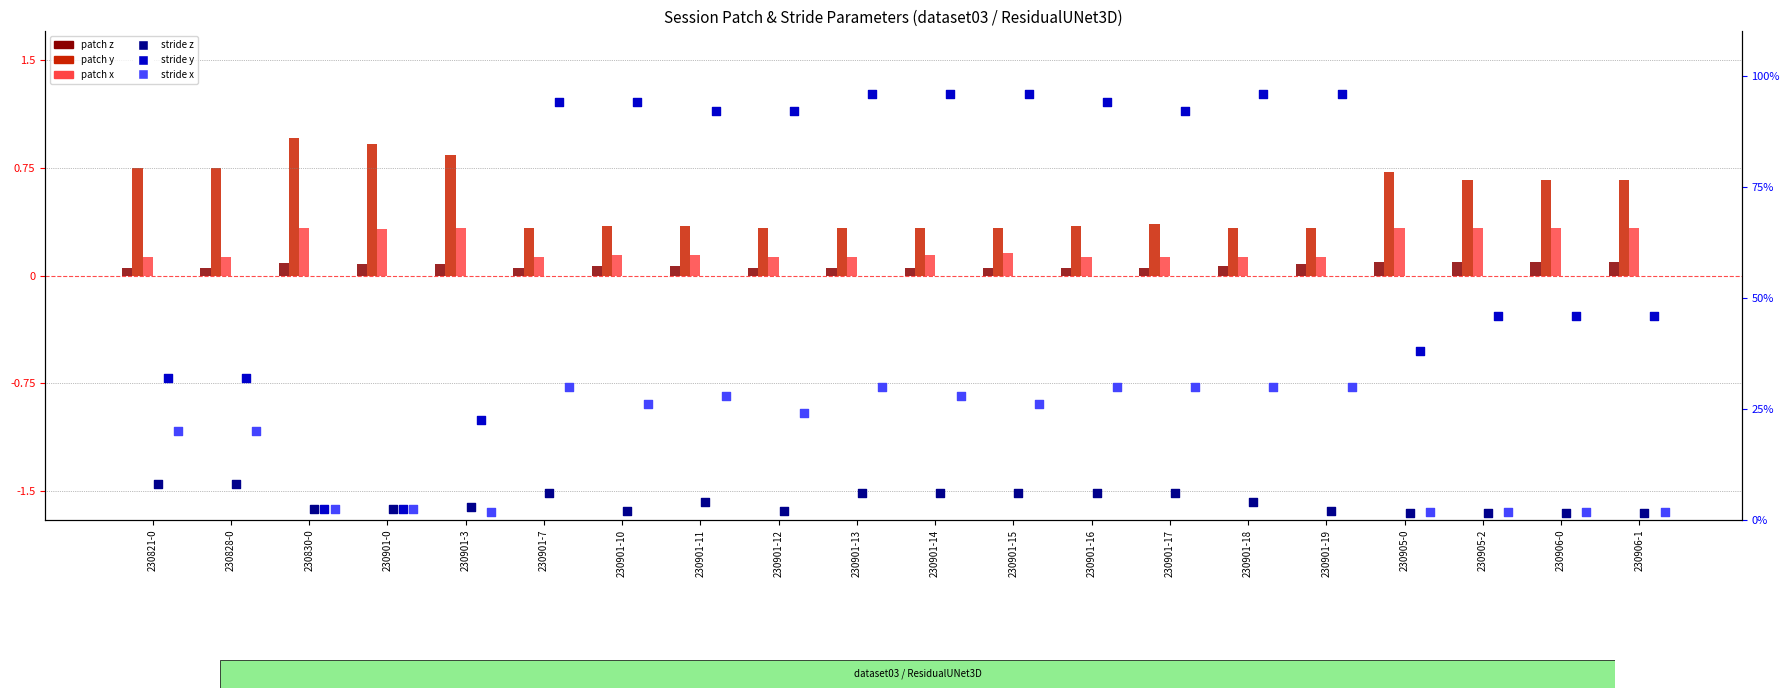

Which series has the largest total across all categories?

stride y